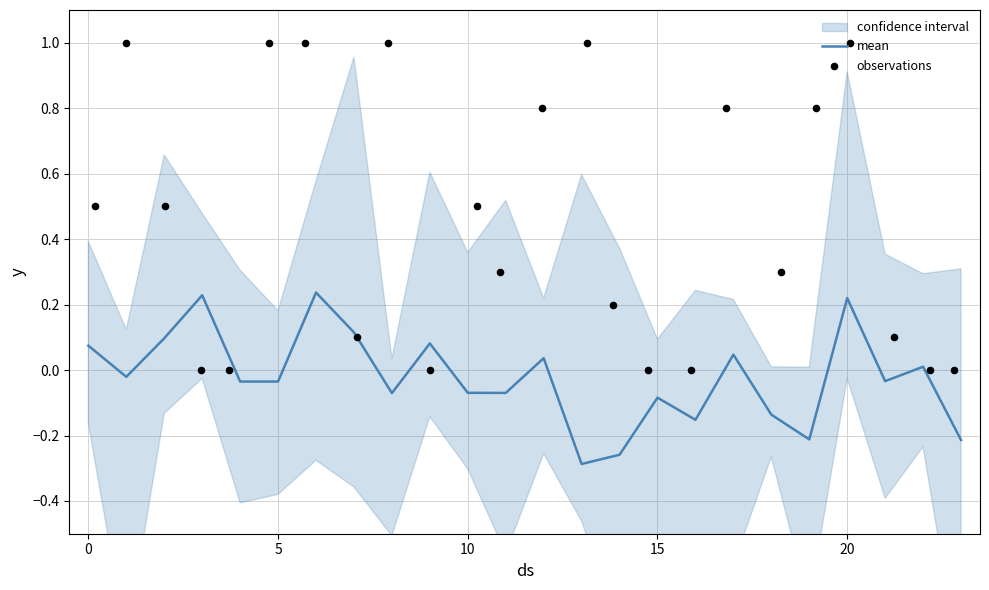

Which series contains the highest Y value?

observations